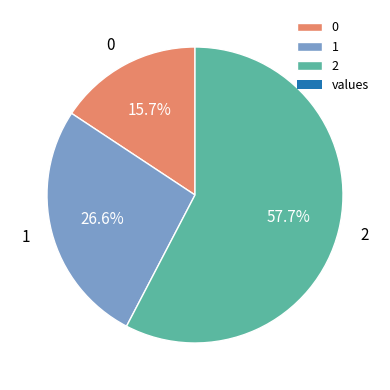

Rank the categories by value from highest to lowest.

2, 1, 0